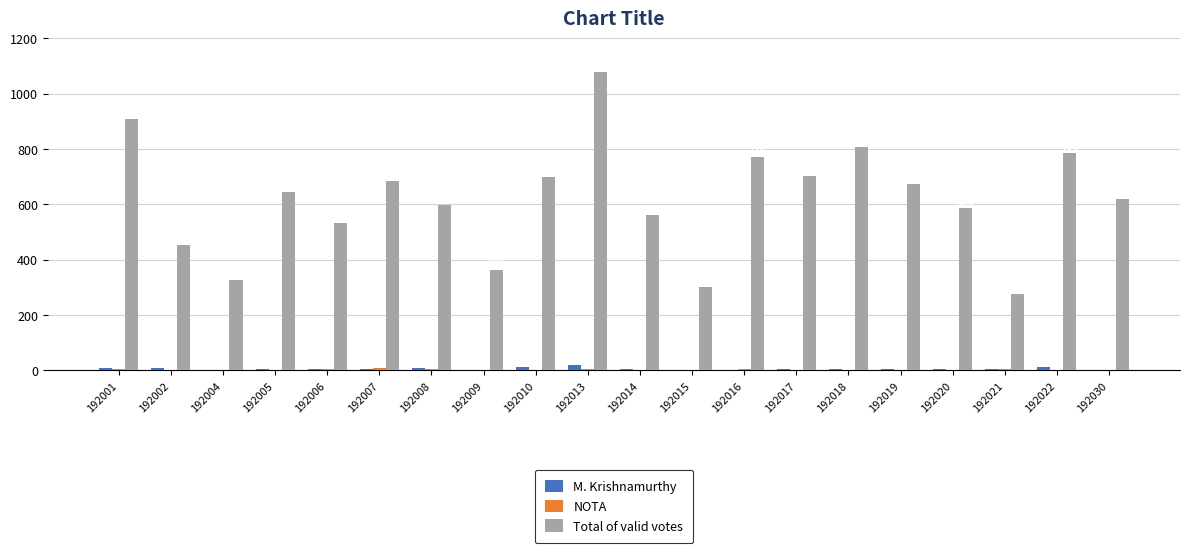

Which series has the largest total across all categories?

Total of valid votes